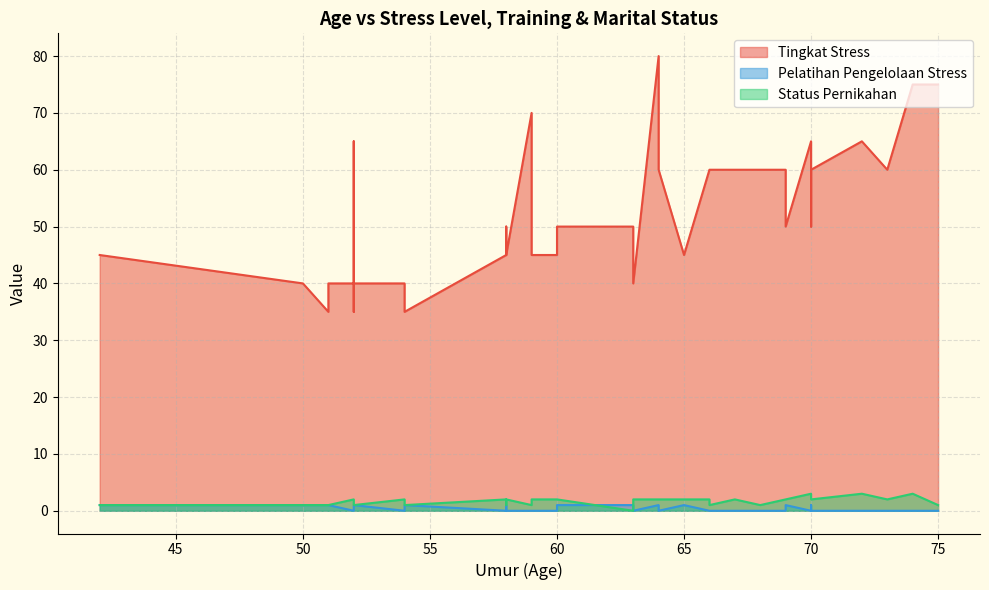

What is the minimum value for Tingkat Stress?

35